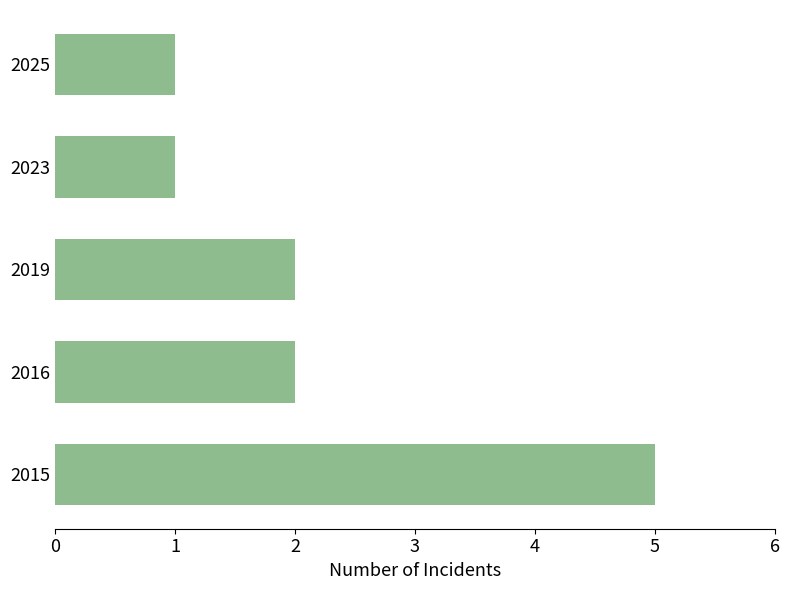

Does the chart contain any negative values?

No